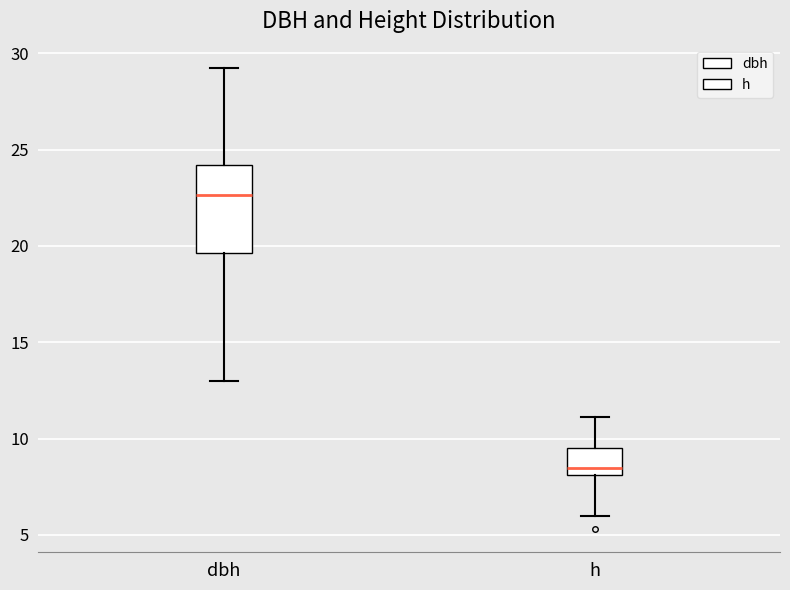

Which box's median line is the highest?

dbh